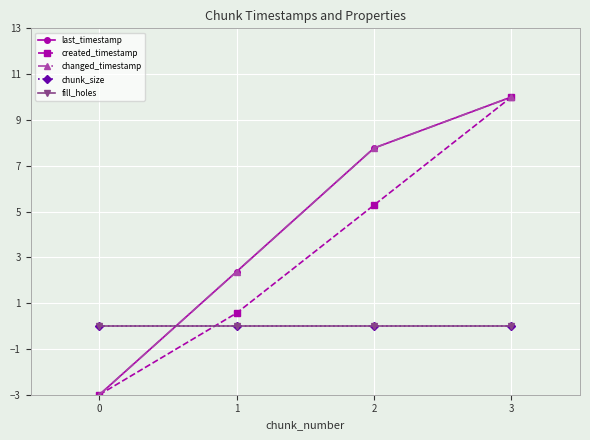

How many values in last_timestamp are below zero?

1